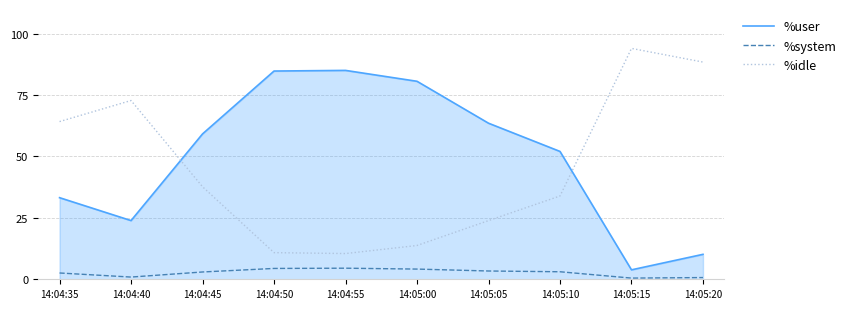

True or false: %idle and %system cross at least once.

False